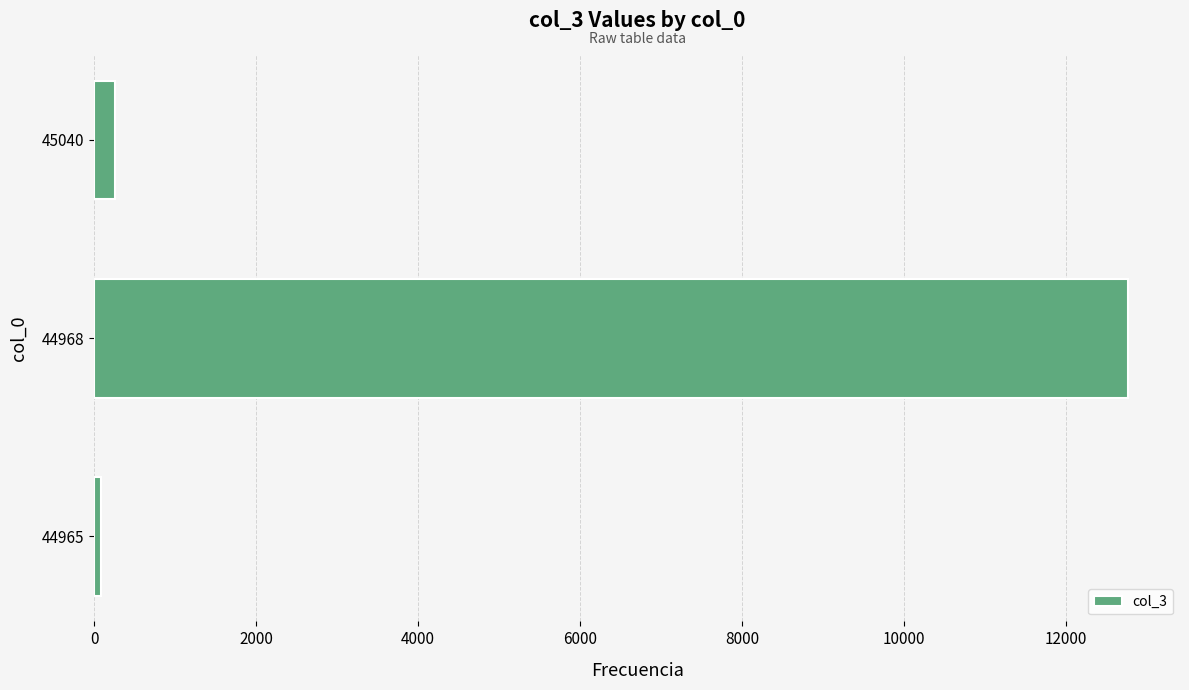

What is the sum of all values?

13111